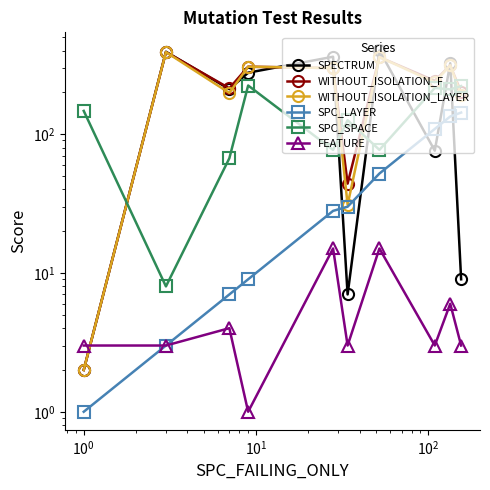

How many interior local peaks does the FEATURE series have?

4